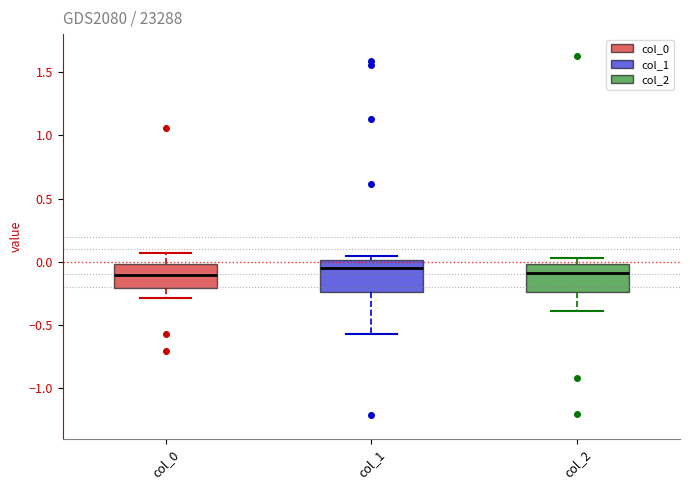

Where does the lower whisker of the box for col_0 end on the y-axis? The values are not printed on the chart, so give them approximately, as read against the axis.

-0.30